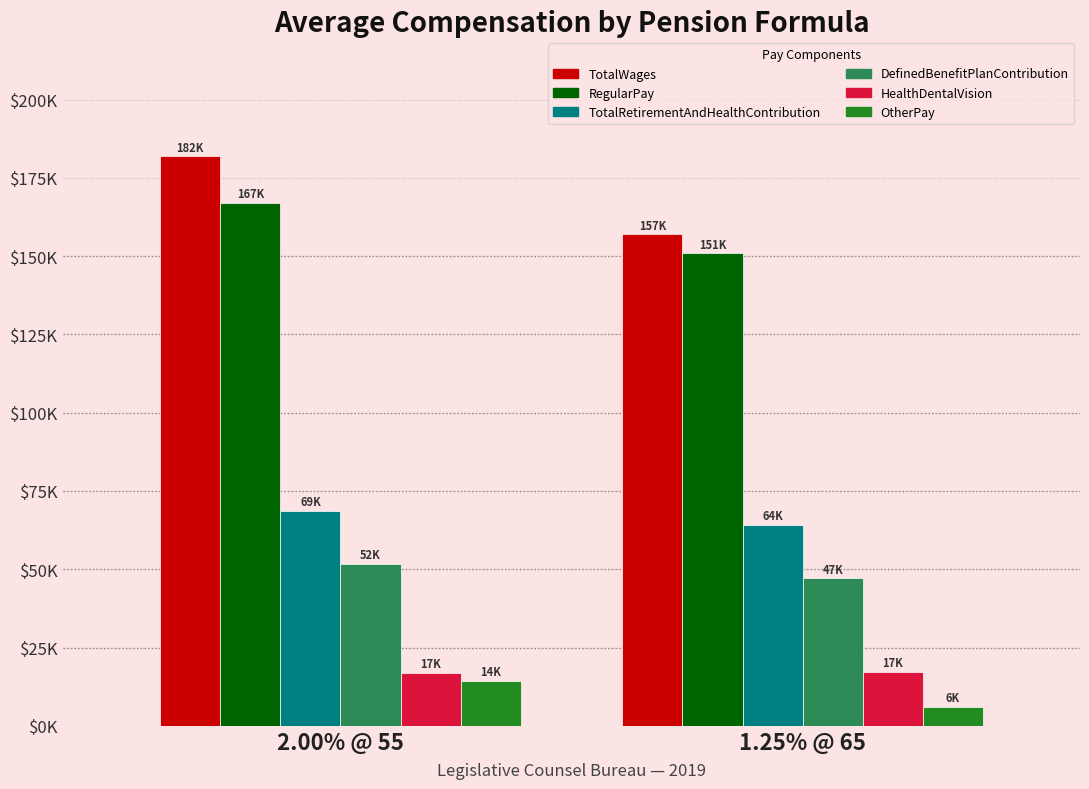

What is the difference between the highest and lowest values at 2.00% @ 55?

167482.6